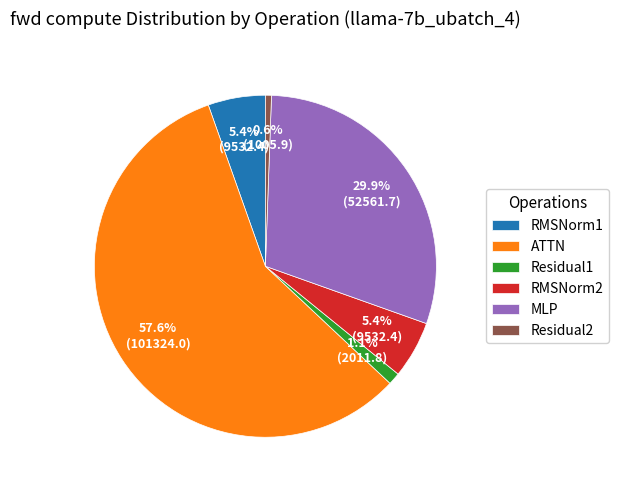

How much of the chart is everything except RMSNorm2?

94.6%